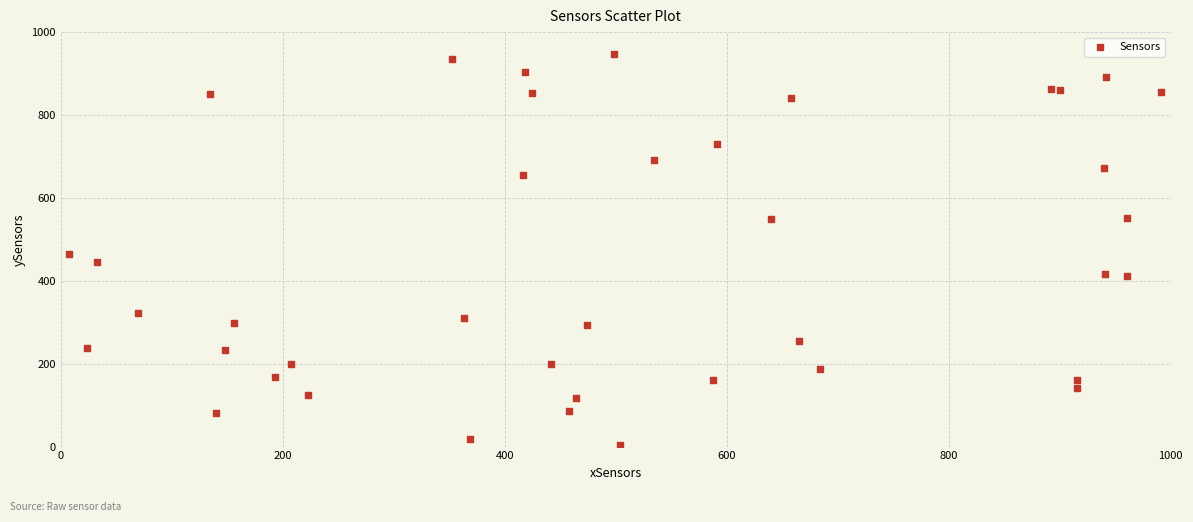

What Y value in the scatter plot is closest to 475?

463.6